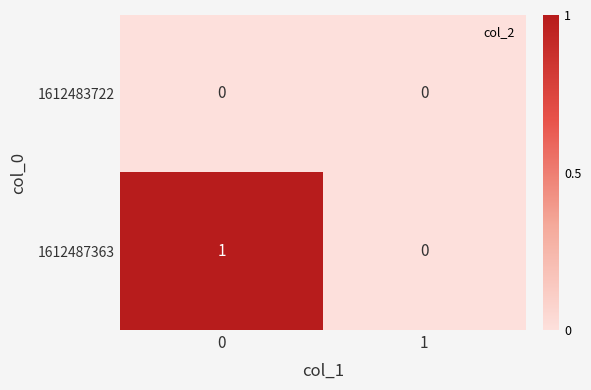

The value of 1612487363 at 0 is 2. True or false?

False